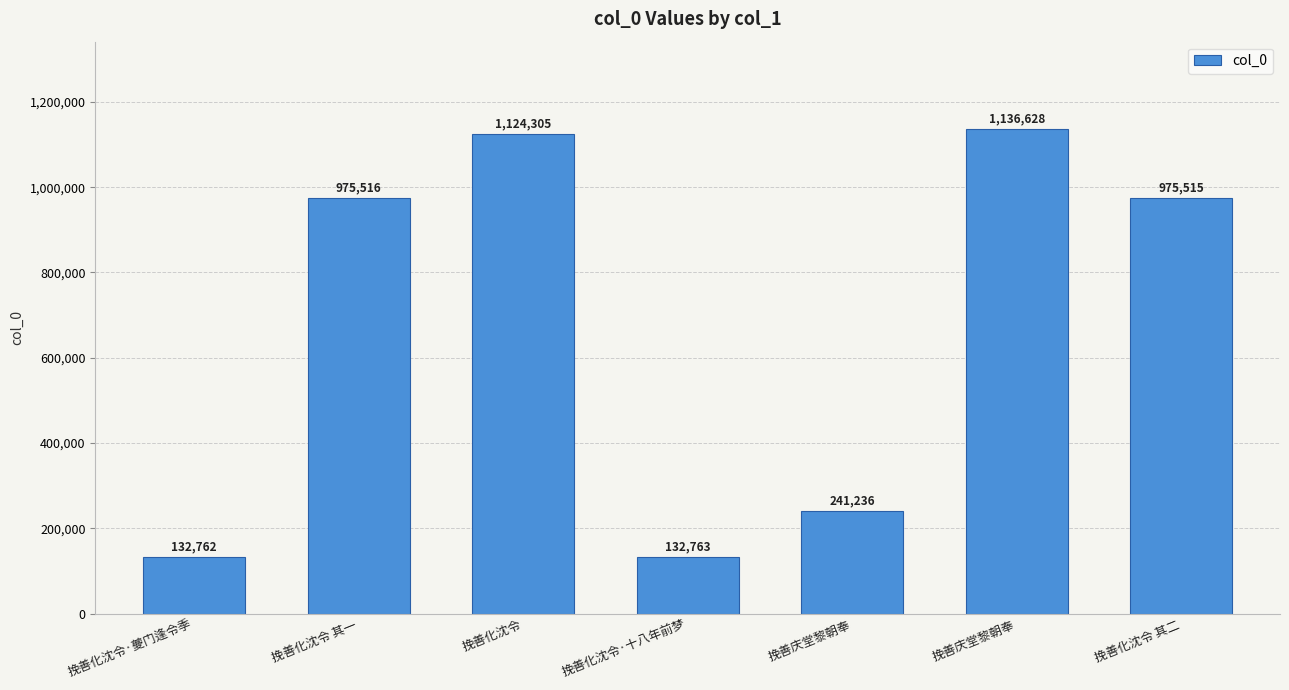

What is the smallest value displayed?

132762